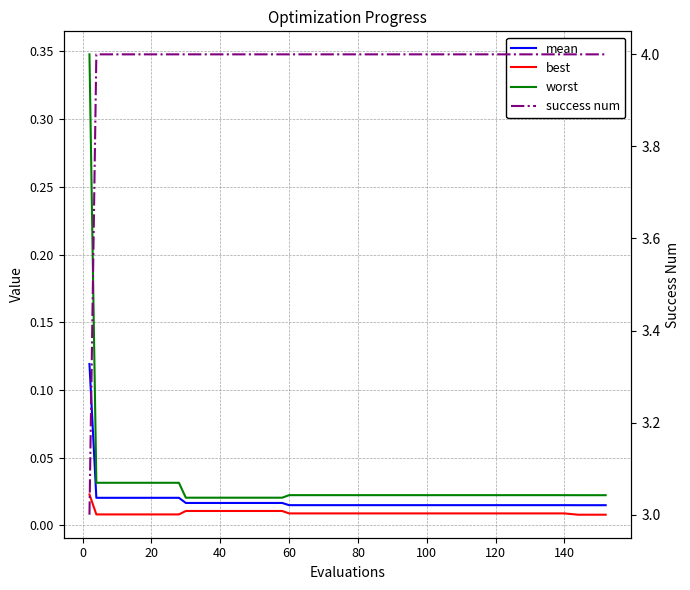

True or false: best and worst intersect in this chart.

False